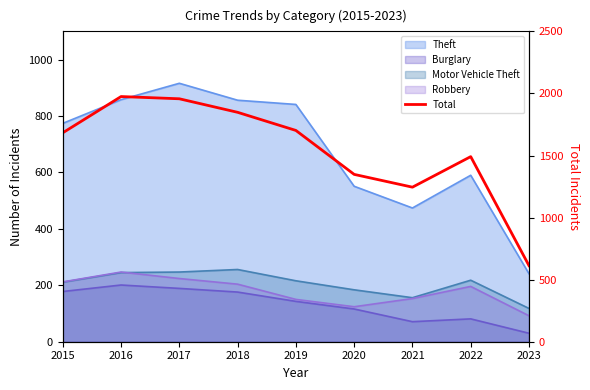

How many points are lower than both their immediate neighbors (excluding endpoints)?

1